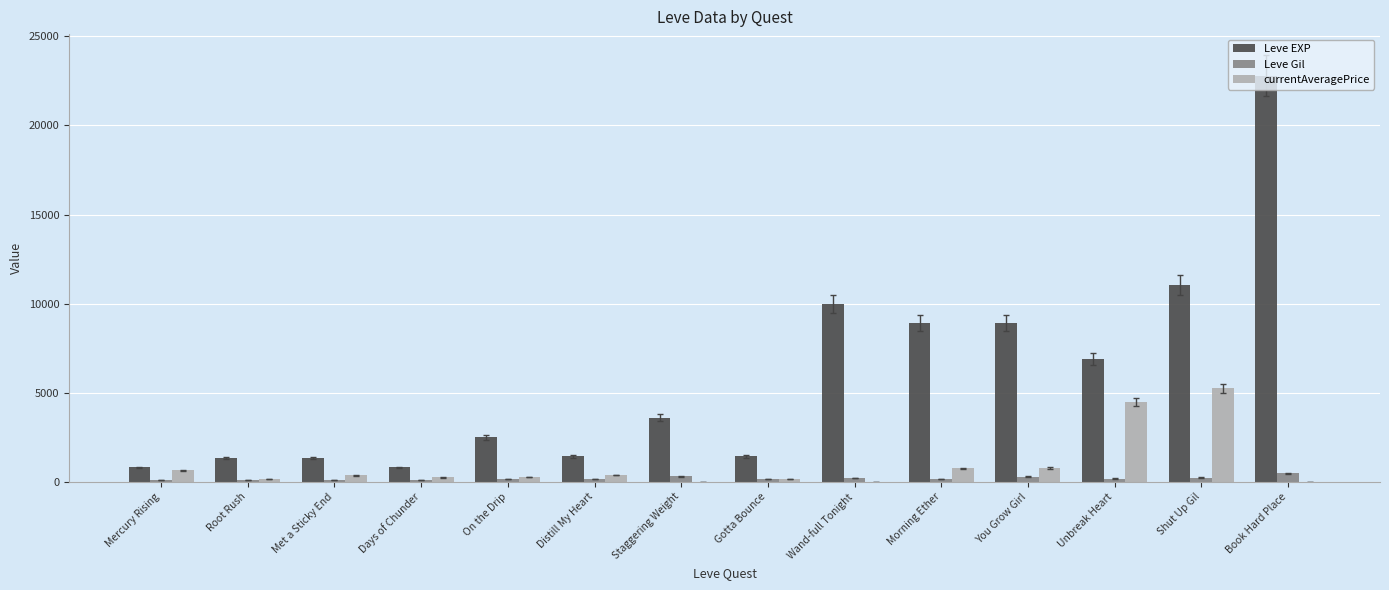

True or false: currentAveragePrice has a value of 379.3 at Distill My Heart.

True